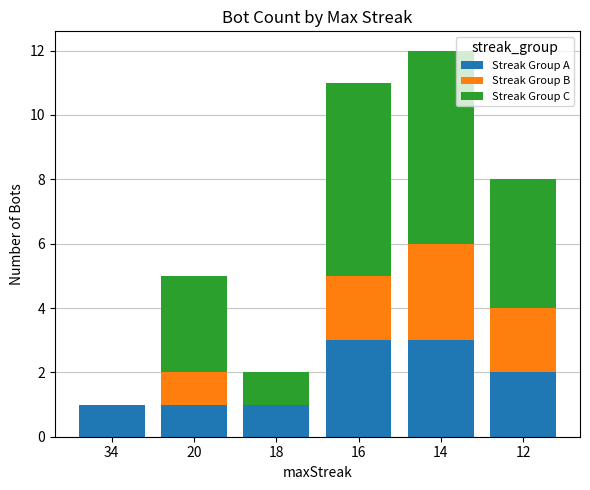

What are all the series names shown in the legend?

Streak Group A, Streak Group B, Streak Group C